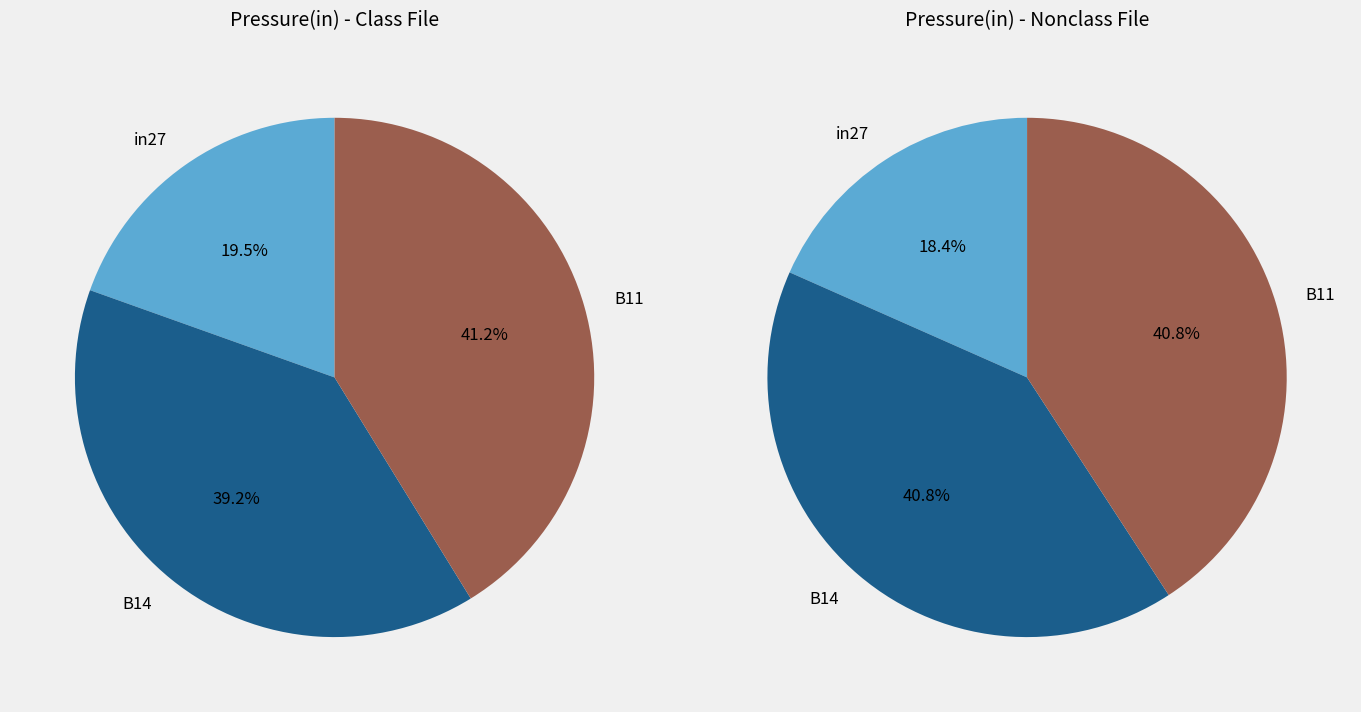

To the nearest percent, what percentage of the pie is in27?

20%